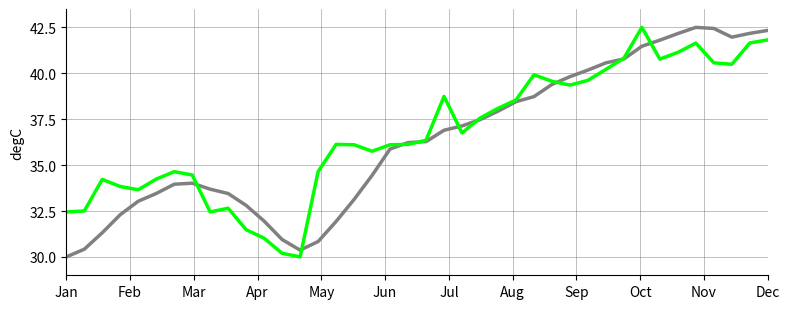

What is the minimum value shown in the chart?

30.0